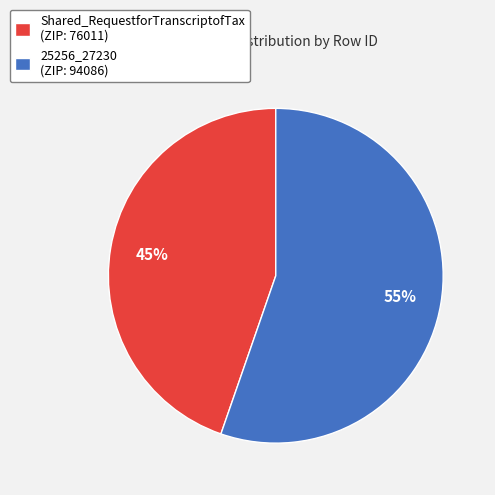

How many slices are in this pie chart?

2